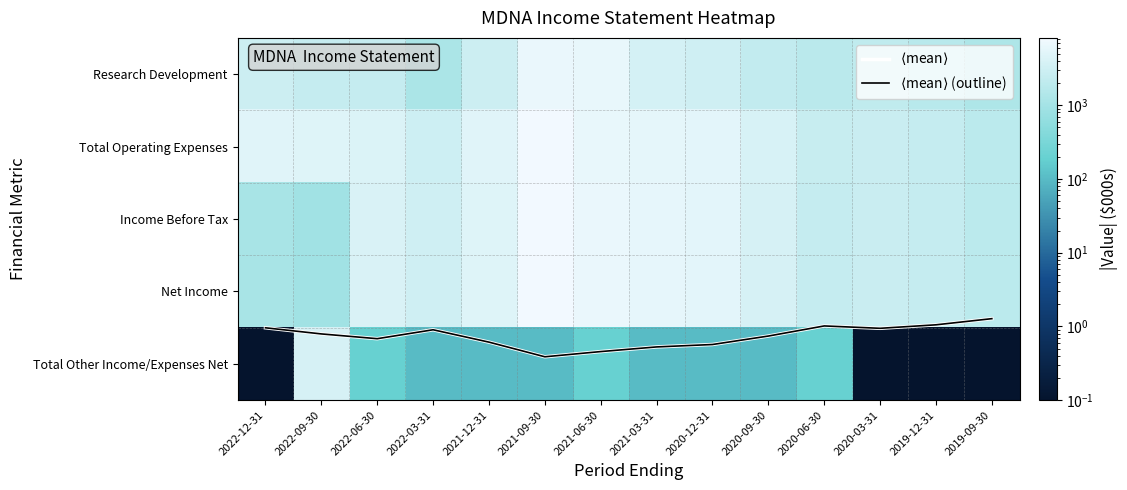

What is the maximum value shown in the chart?

8200.0